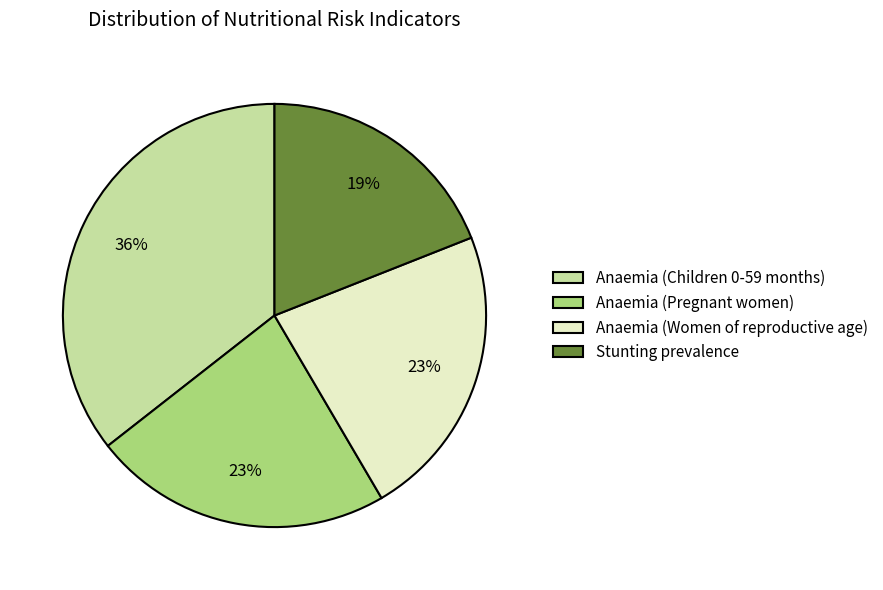

The Anaemia (Pregnant women) slice represents 23% of the pie. True or false?

True